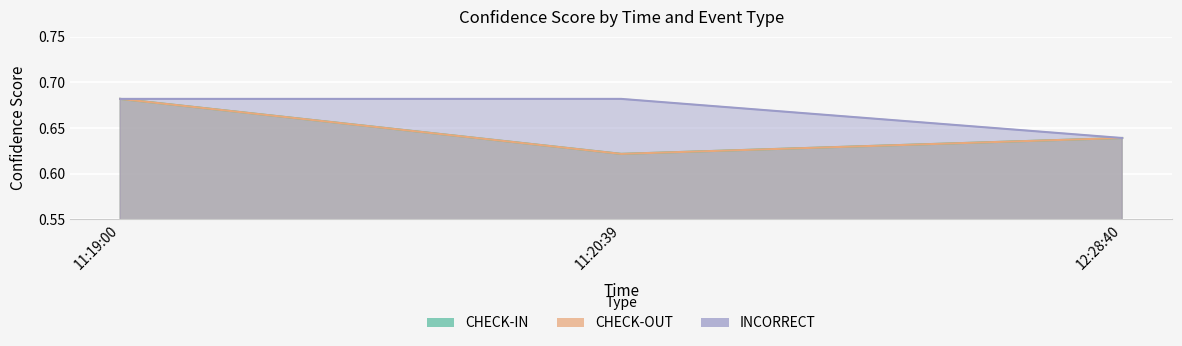

How many CHECK-IN values are between 0 and 1?

3